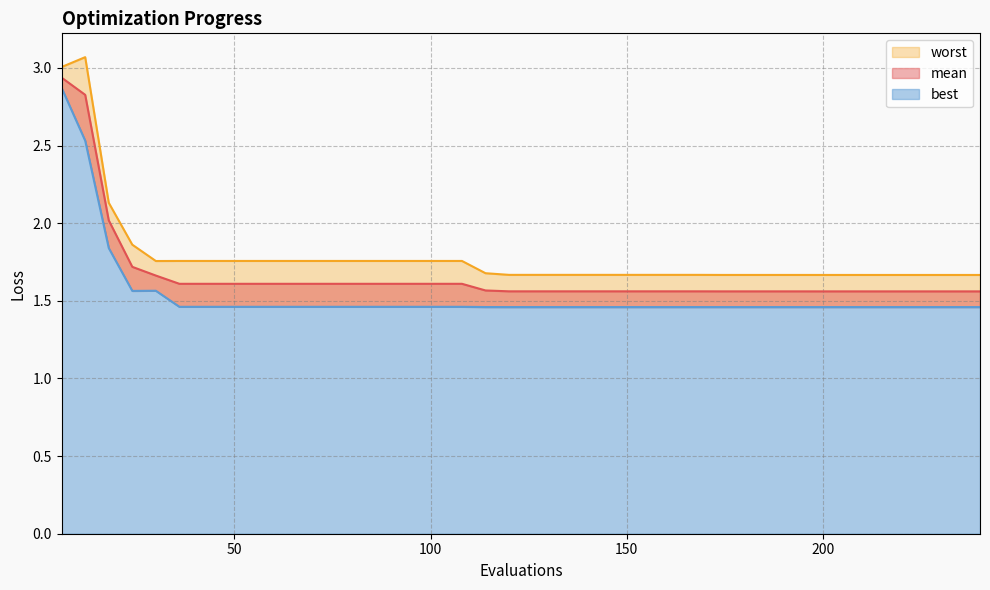

List the series in order of their overall mean, lowest first.

best, mean, worst